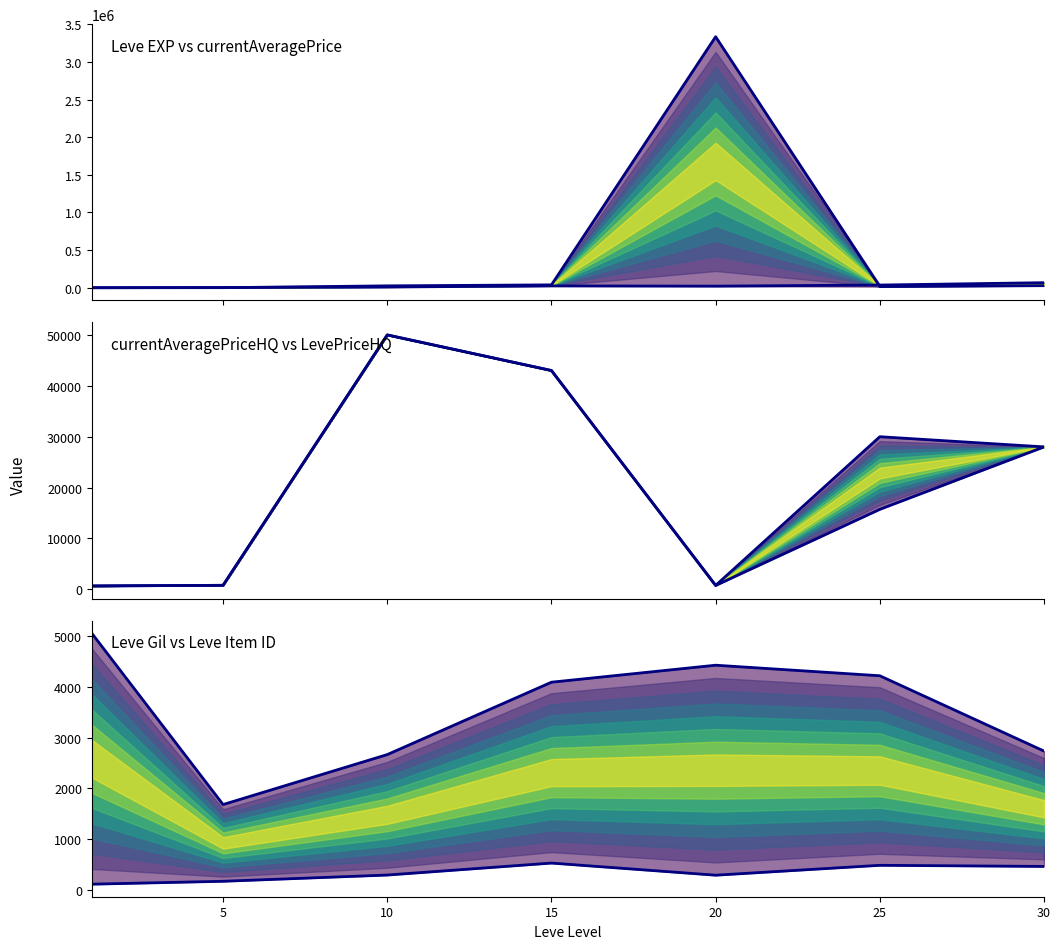

What value does the Leve EXP series have at 20?

21600.0